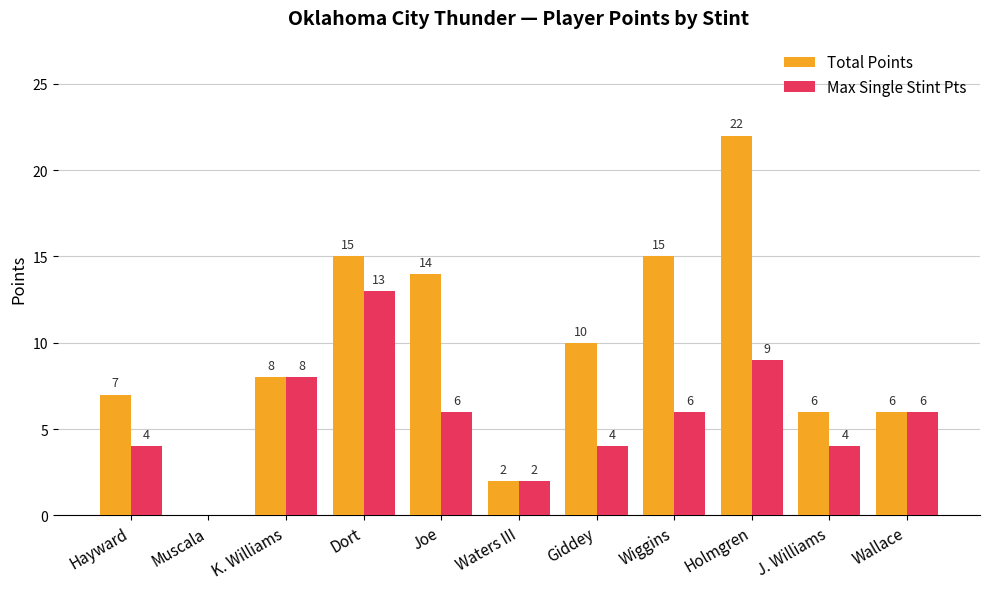

Count the number of data series in this chart.

2